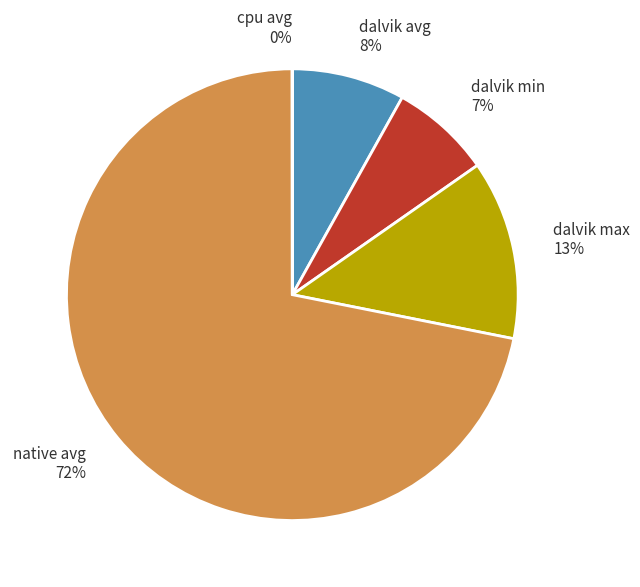

To the nearest percent, what percentage of the pie is native avg?

72%